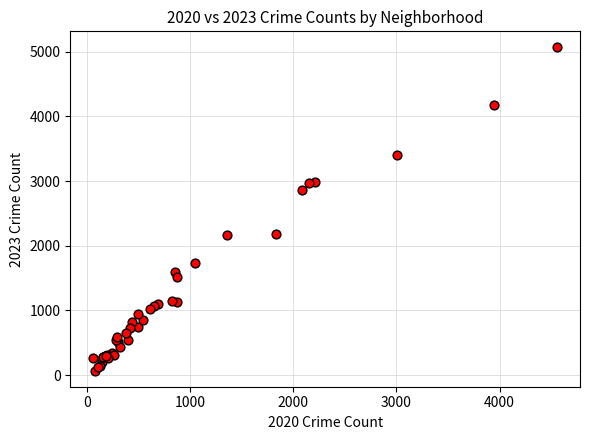

What Y value in the scatter plot is closest to 2567?

2862